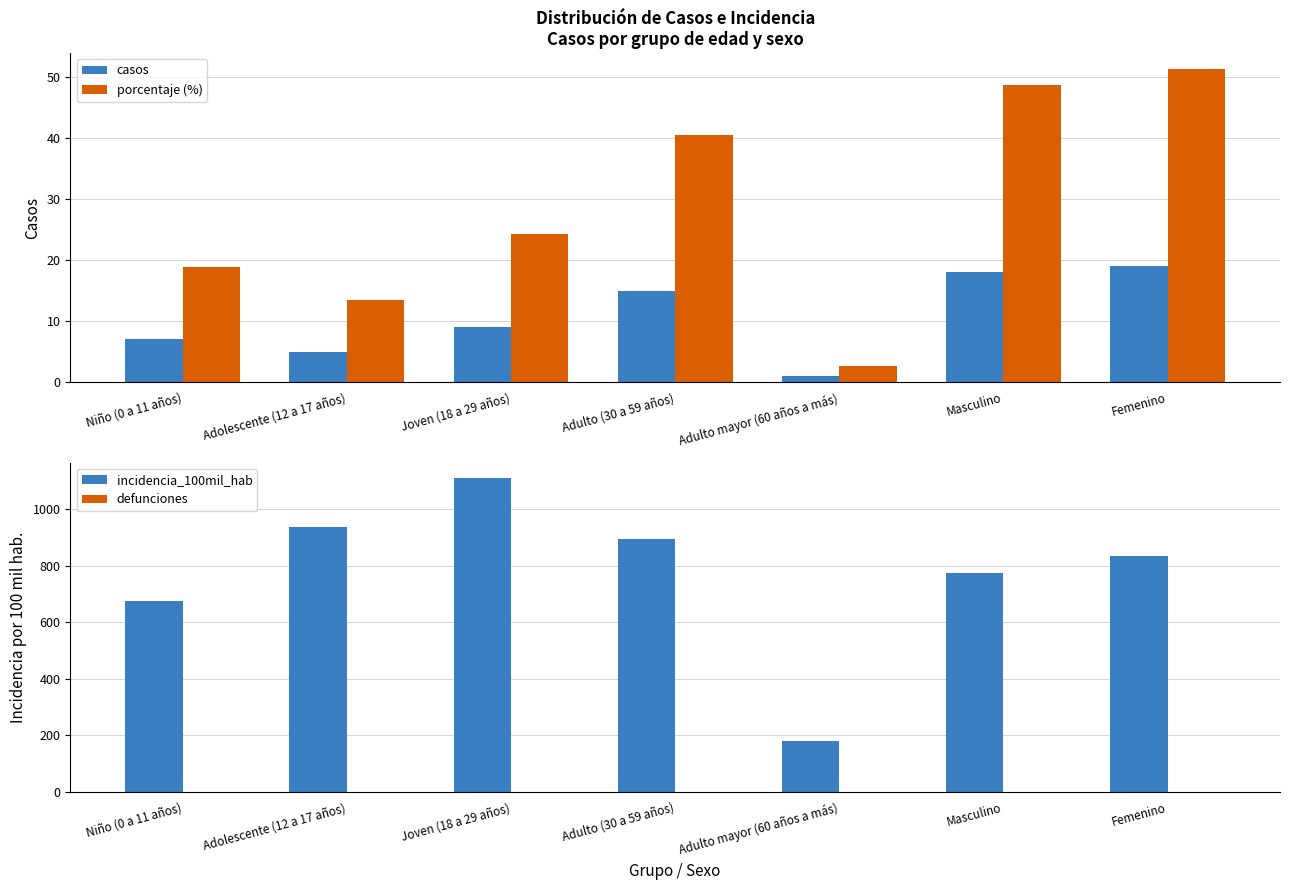

Which series has the largest range (max minus min)?

incidencia_100mil_hab